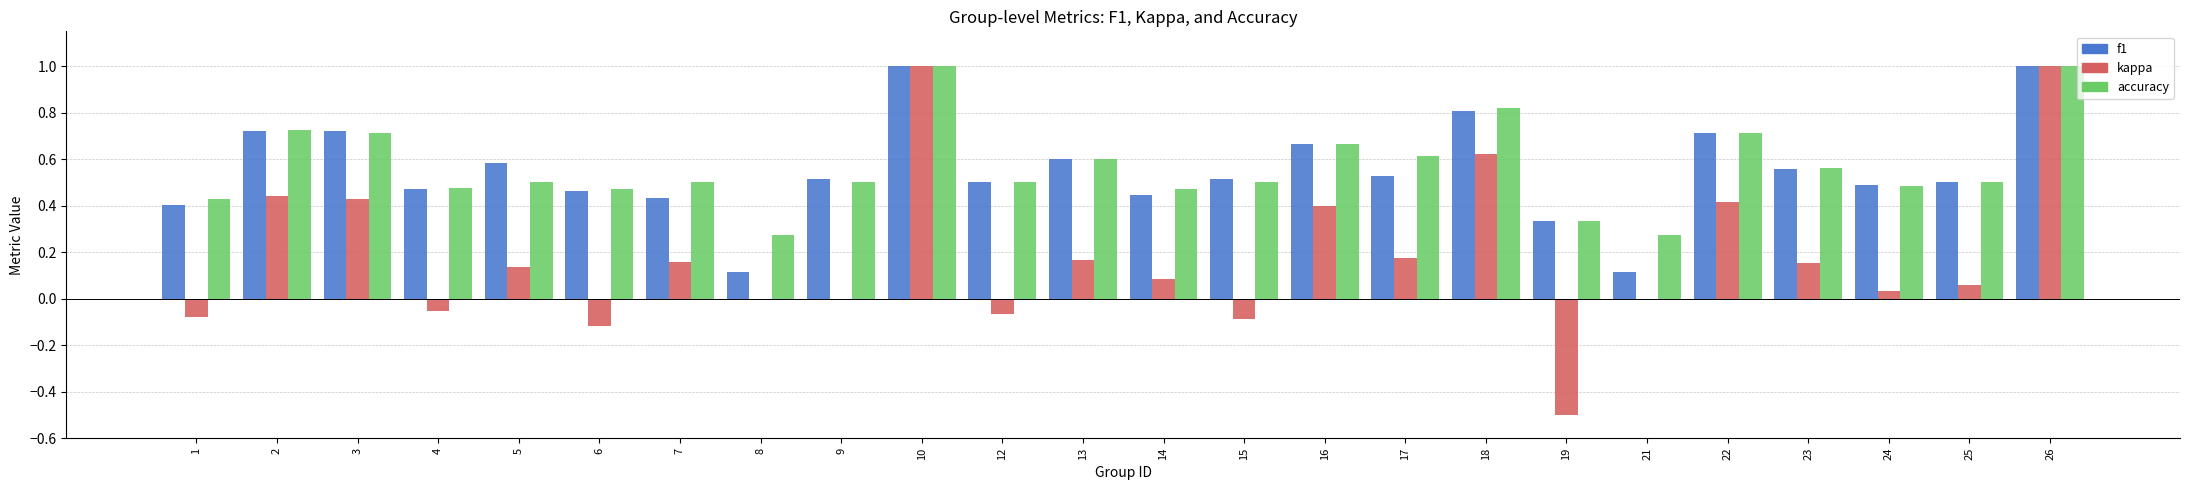

What is the sum of the f1 values at 22 and 3?

1.4